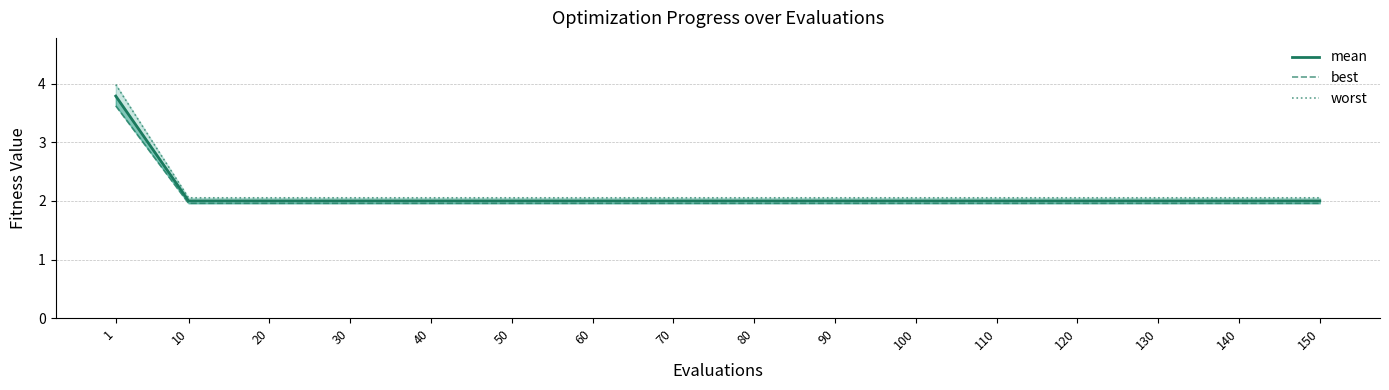

True or false: best and mean intersect in this chart.

False